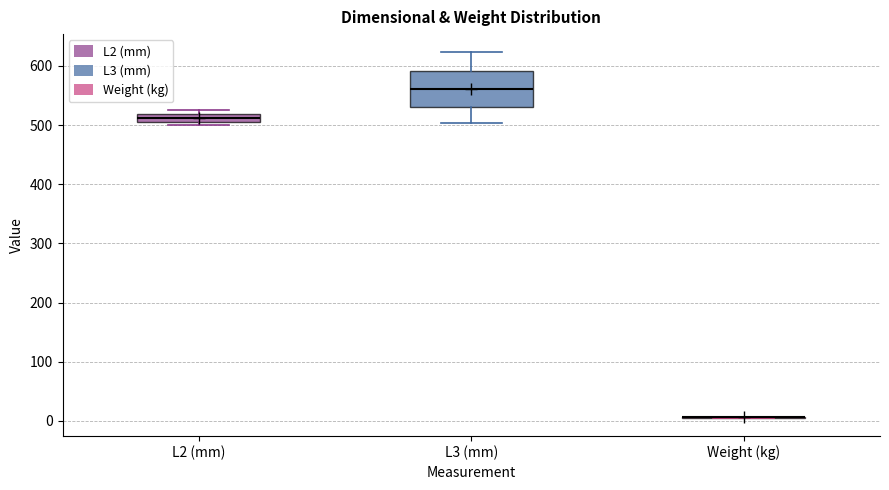

Where is the upper edge of the box for L2 (mm) on the y-axis? The values are not printed on the chart, so give them approximately, as read against the axis.

520